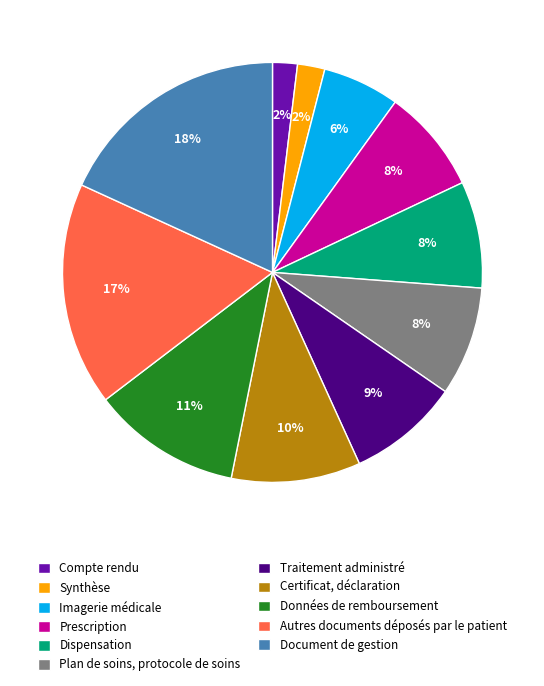

To the nearest percent, what is the average slice percentage?

9%